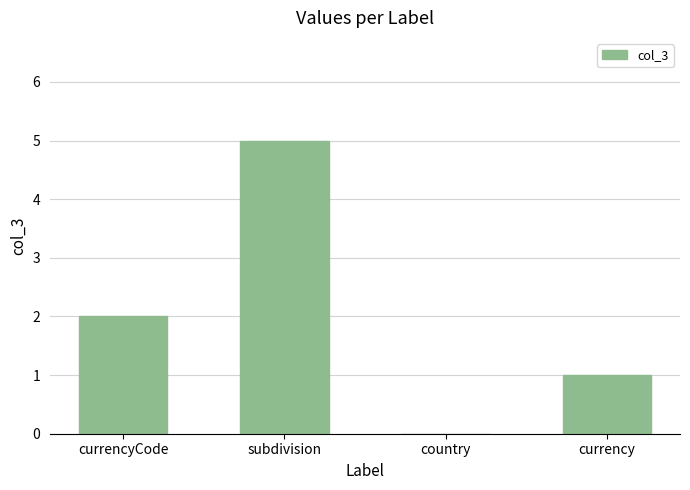

True or false: the data shows 2 at currency.

False